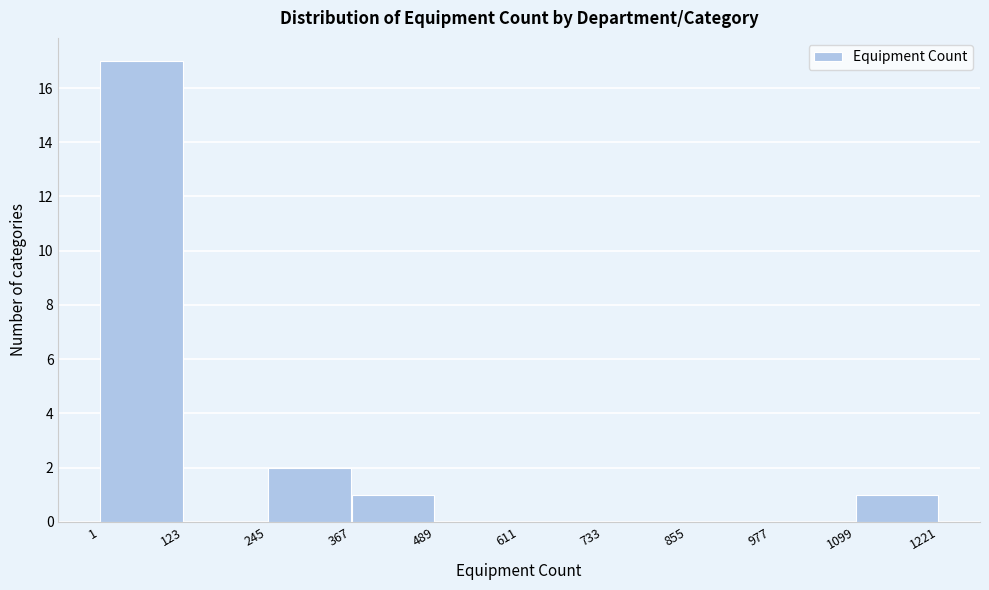

Reading left to right, transcribe this chart: for each bar, give the range it covers on the x-axis and its height. The values are not printed on the chart, so give them approximately, as read against the axis.

1 to 123: 17
123 to 245: 0
245 to 367: 2
367 to 489: 1
489 to 611: 0
611 to 733: 0
733 to 855: 0
855 to 977: 0
977 to 1099: 0
1099 to 1221: 1